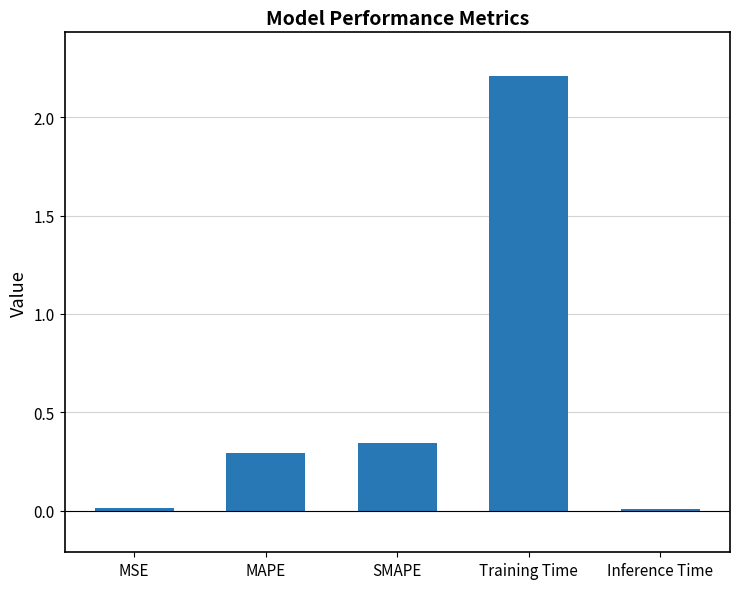

What is the difference between the maximum and second lowest values?

2.2